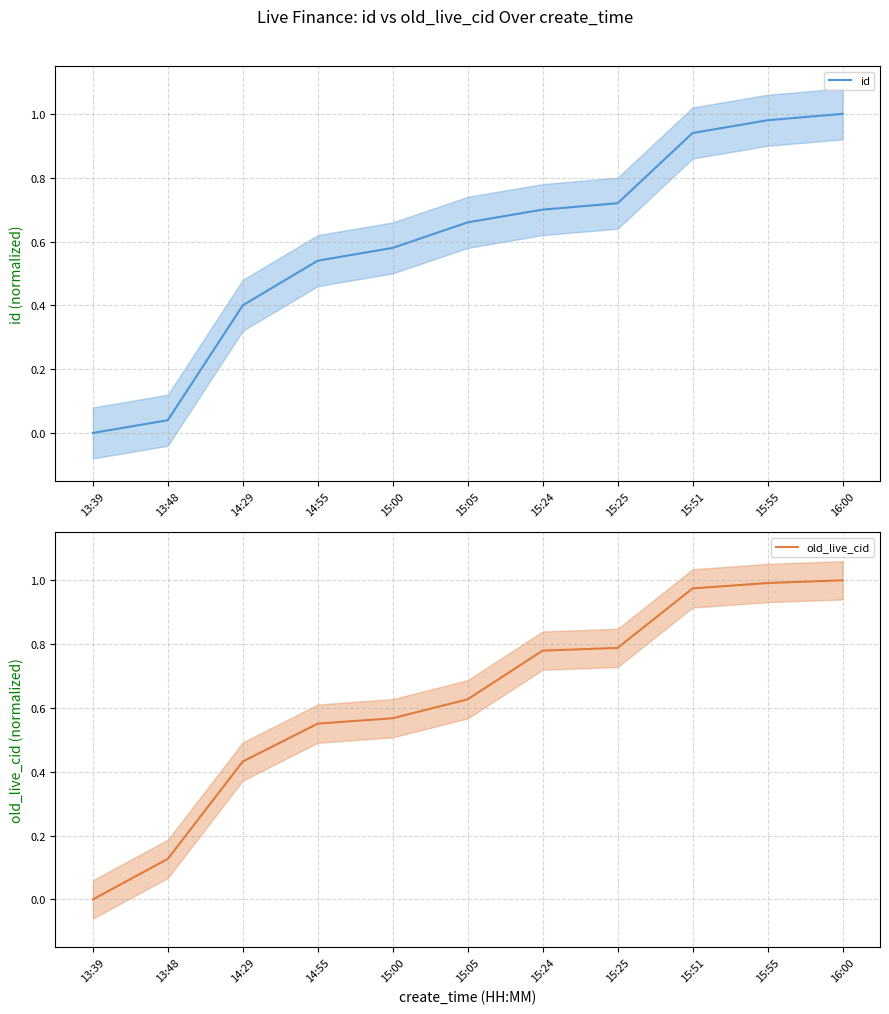

How many distinct data groups are displayed?

2